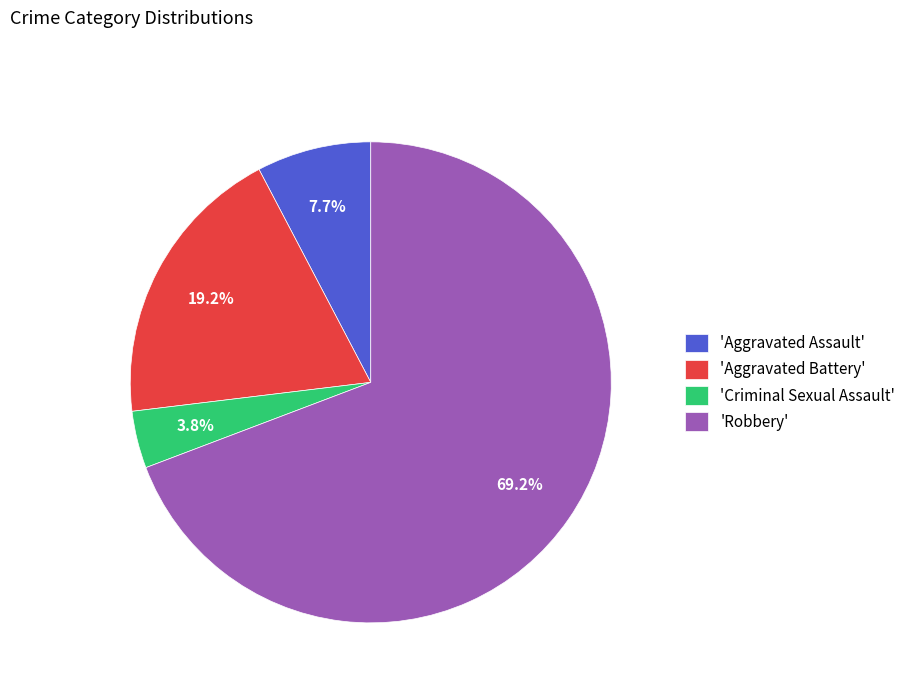

Does any single category account for the majority?

Yes